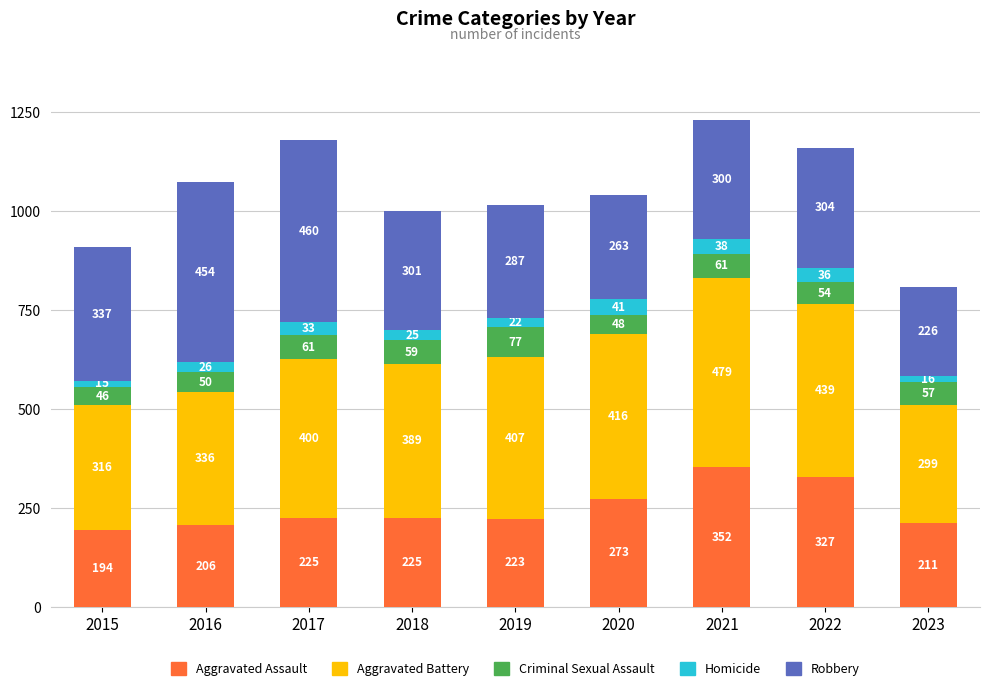

What is the highest value of the Aggravated Assault series?

352